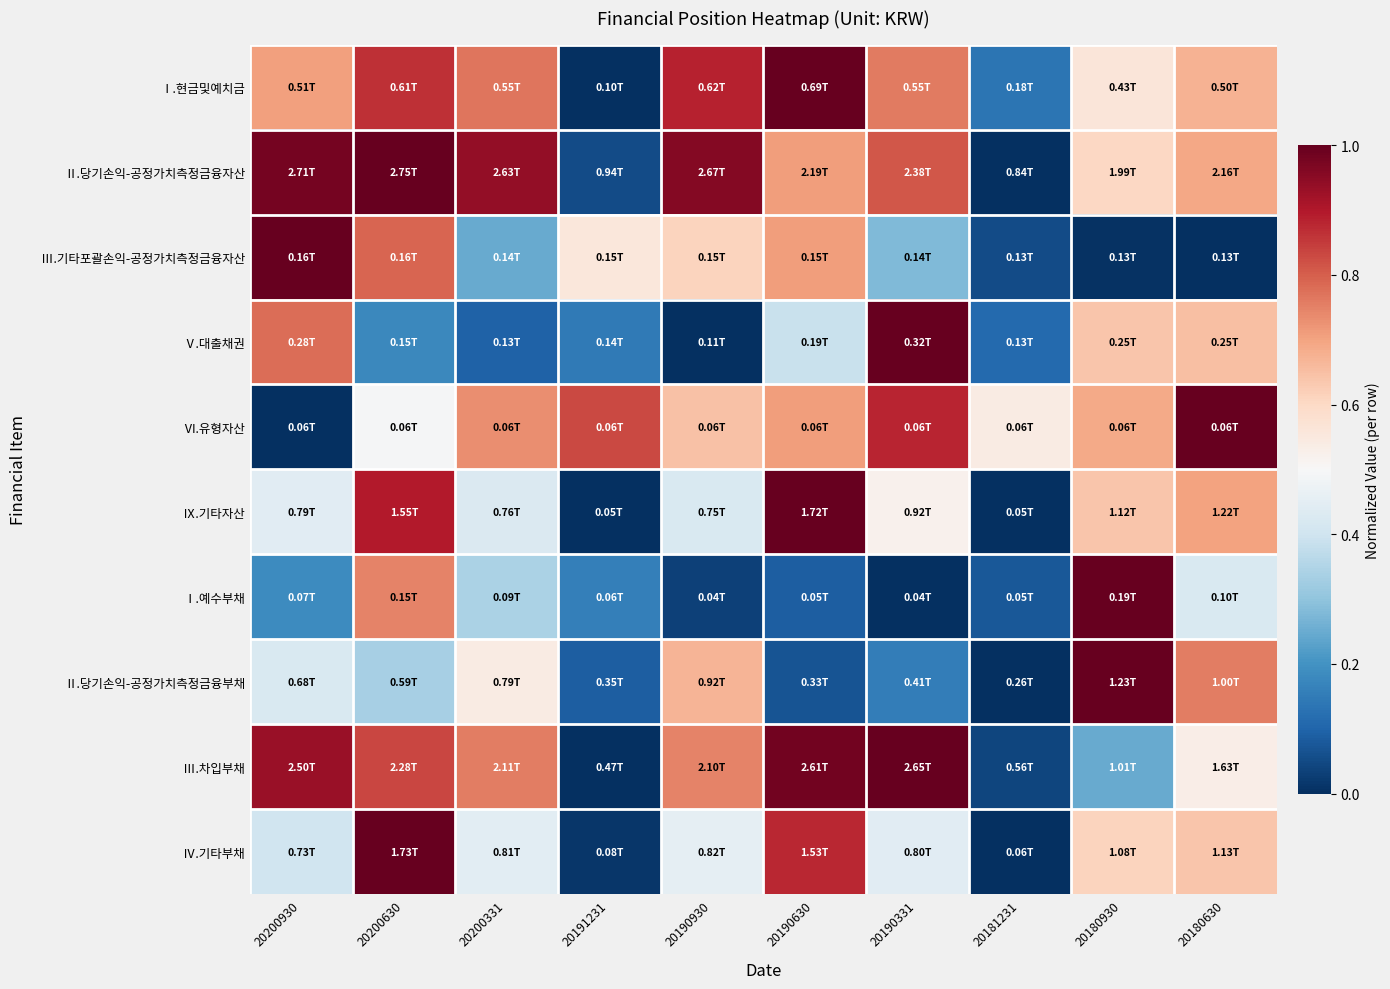

How many distinct data groups are displayed?

10